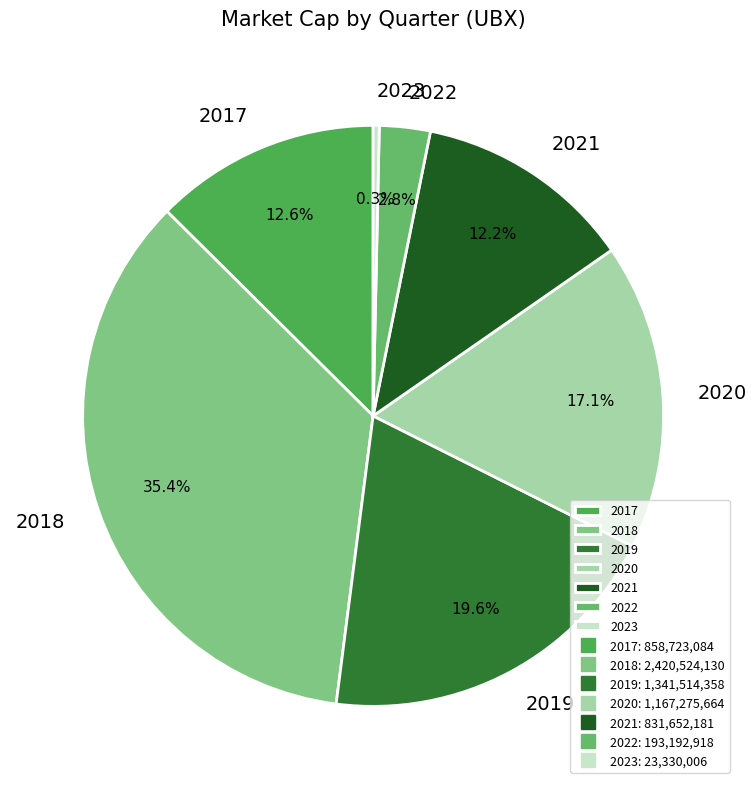

Which slice is the smallest?

2023